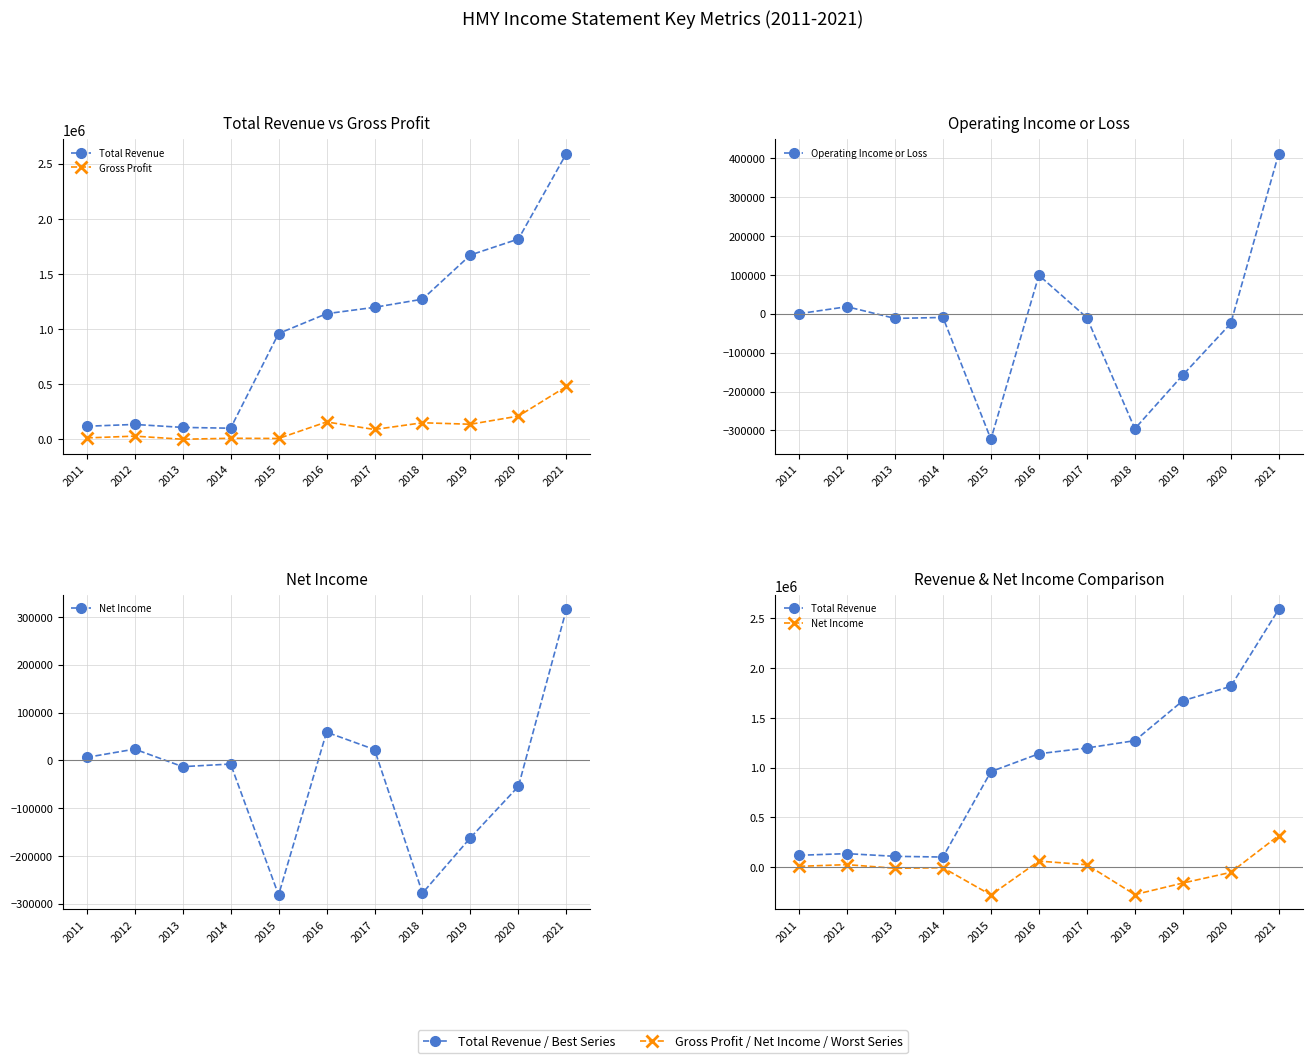

True or false: Total Revenue has more than 1 points higher than both neighbors.

False